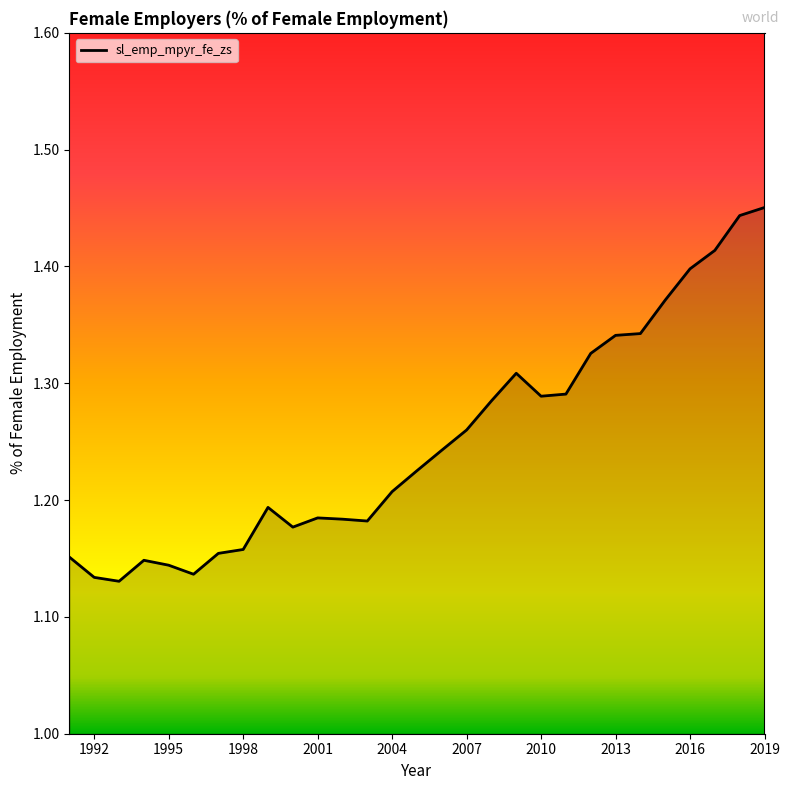

What is the difference between the maximum and minimum values?

0.3